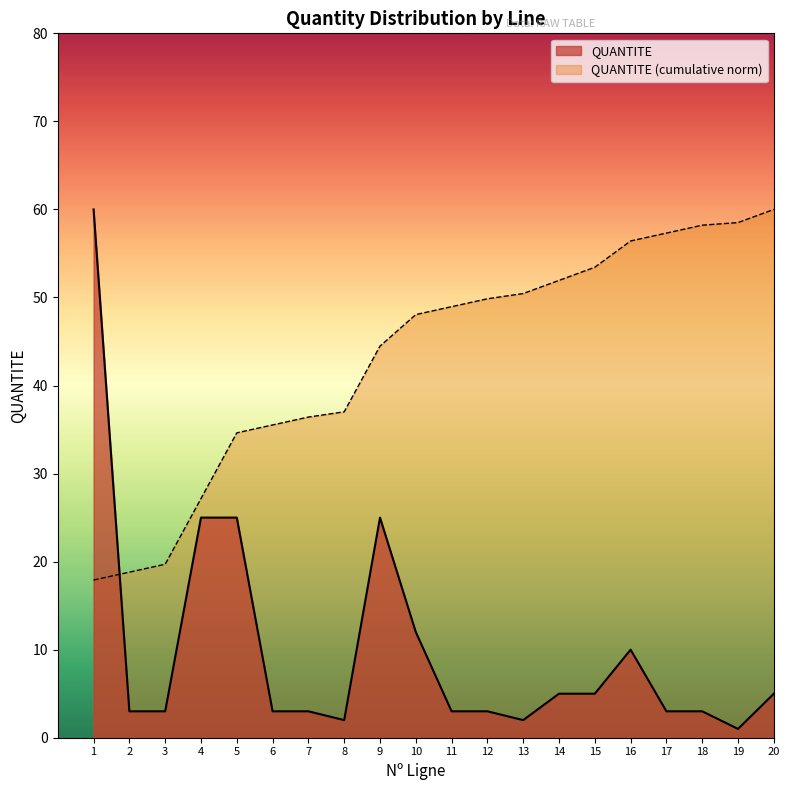

How many data points are above 3?

9